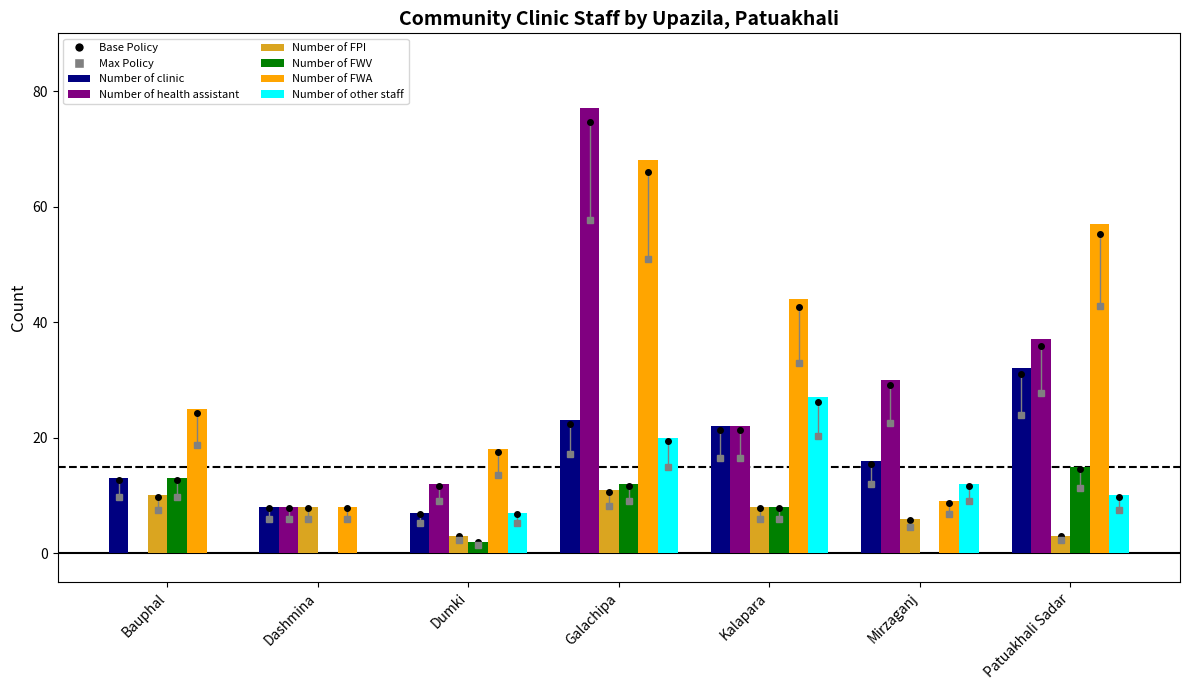

What value does the Number of other staff series have at Mirzaganj, to the nearest 5?

10